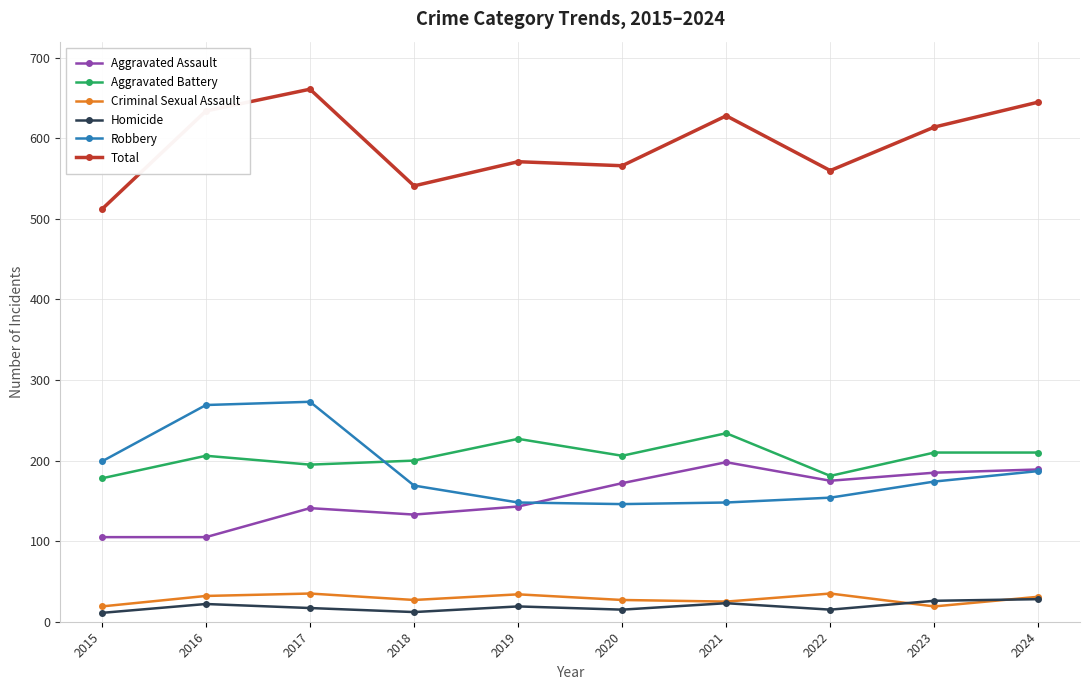

What is the total value across all series at 2023?

1228